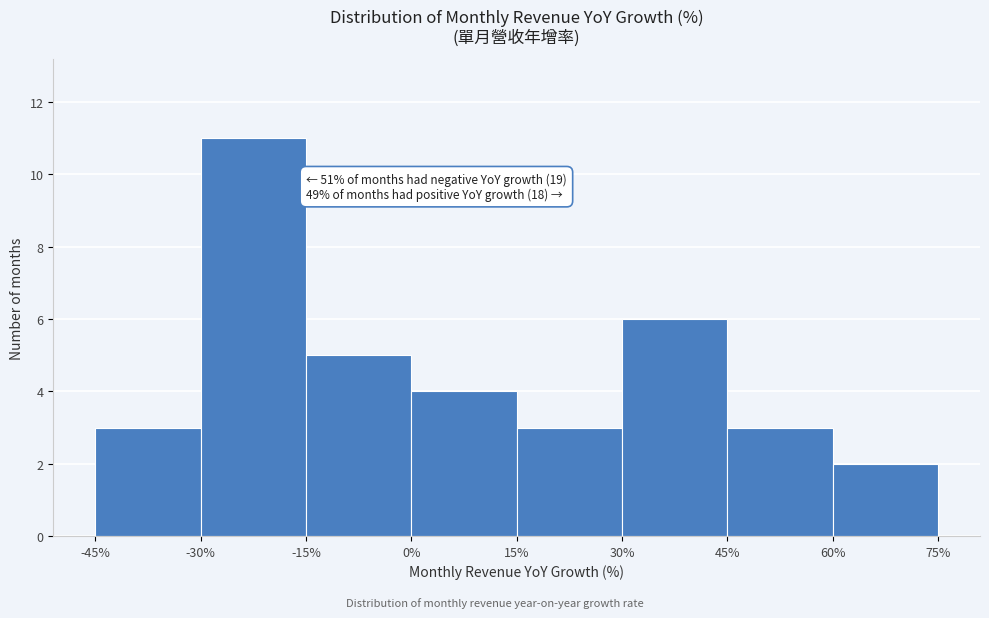

Over which range of the x-axis is the bar tallest?

-30% to -15%